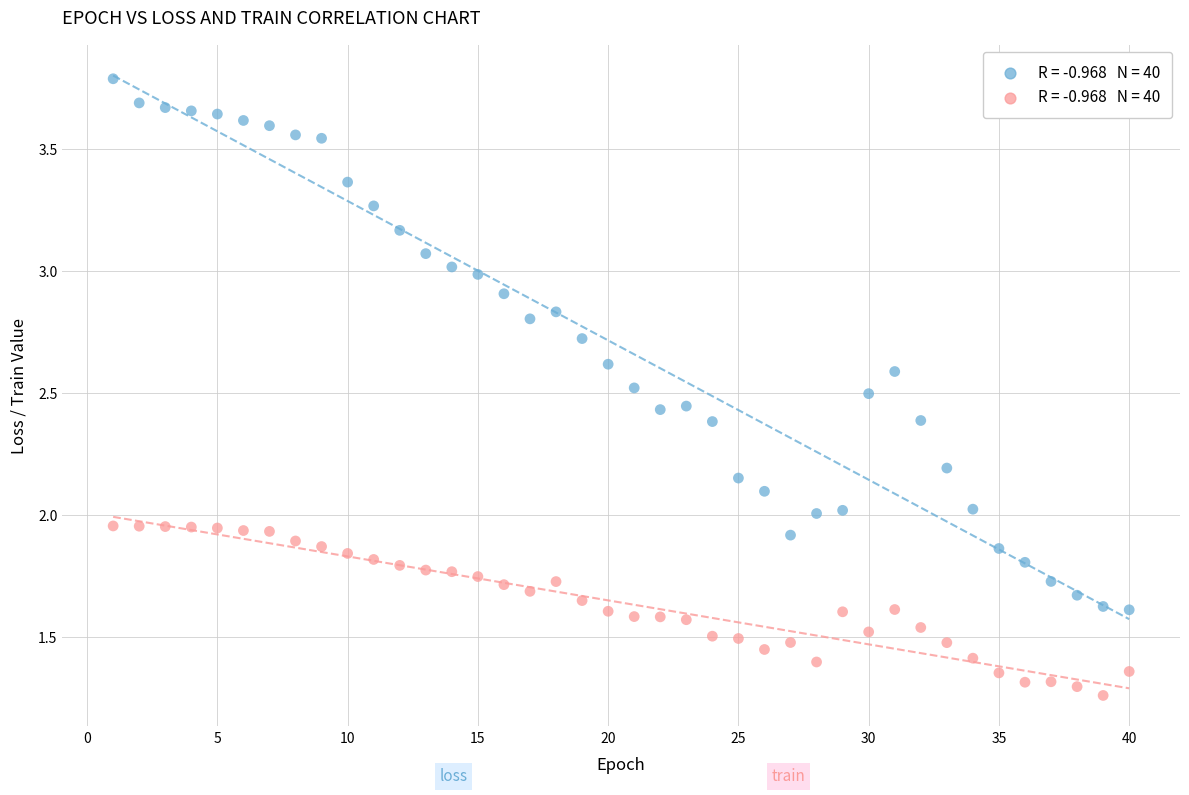

Across all data points, what is the range of X values (max minus min)?

39.0